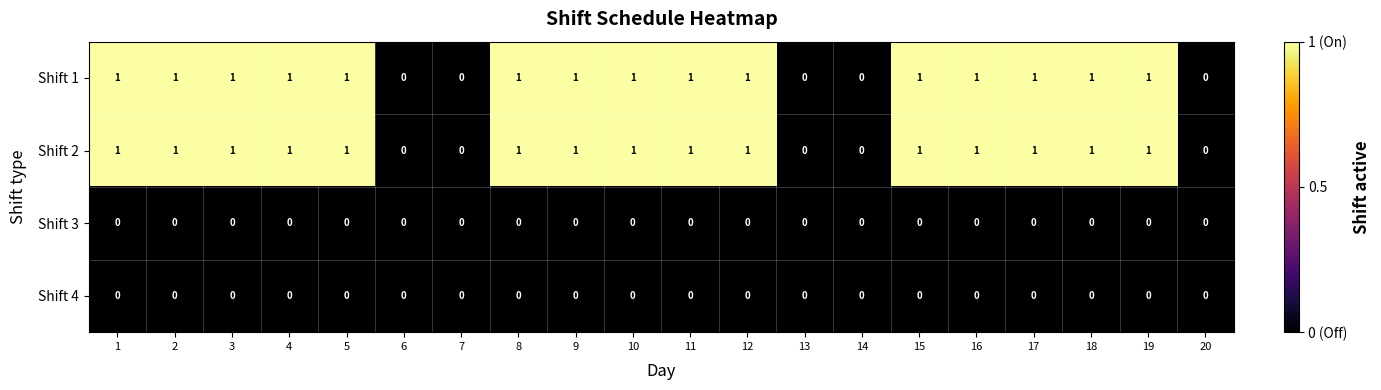

Is it true that Shift 1 equals 2 at 19?

False